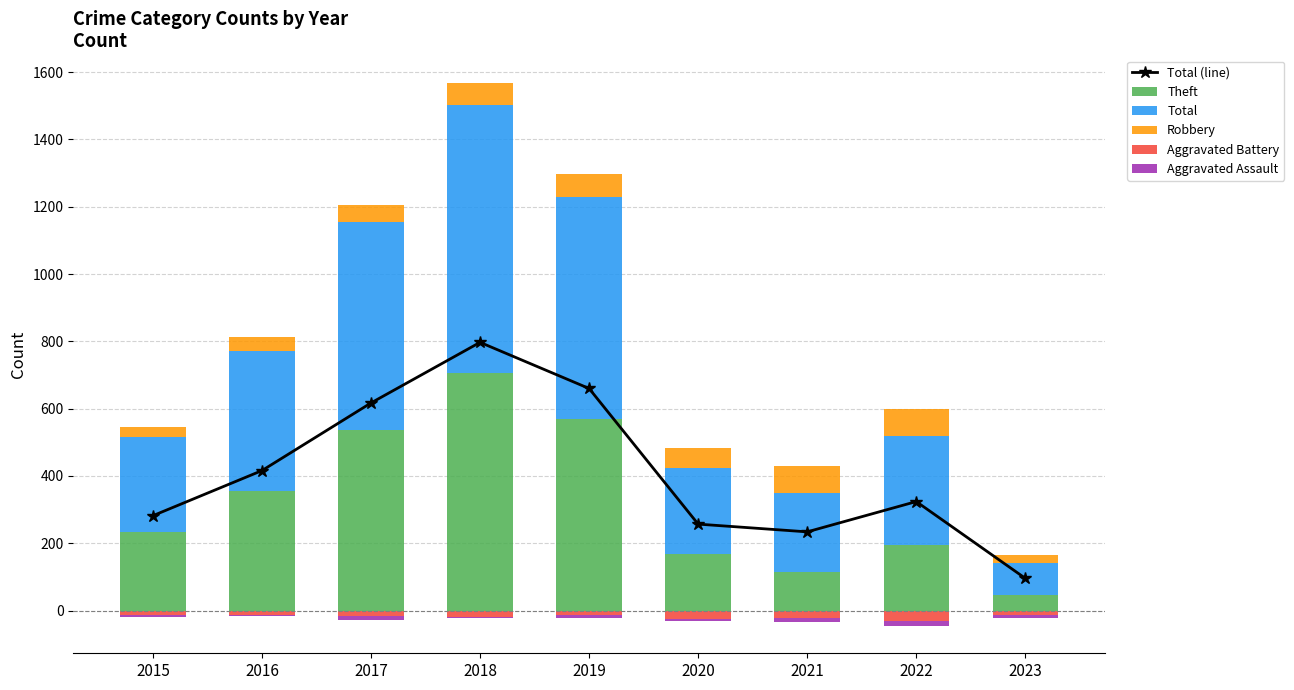

True or false: Robbery has a value of 73 at 2016.

False